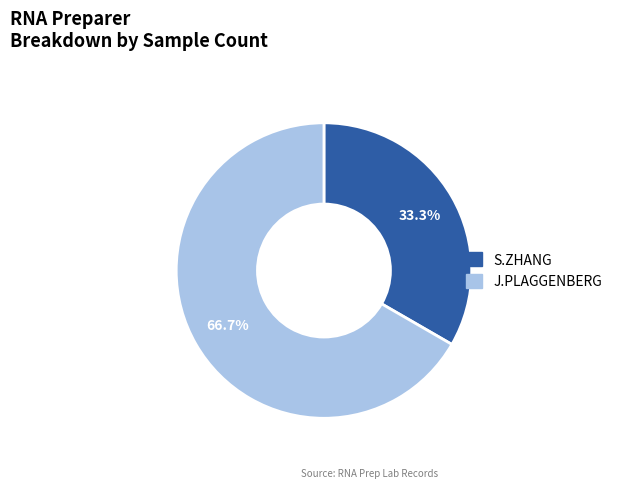

How many segments does this pie chart have?

2